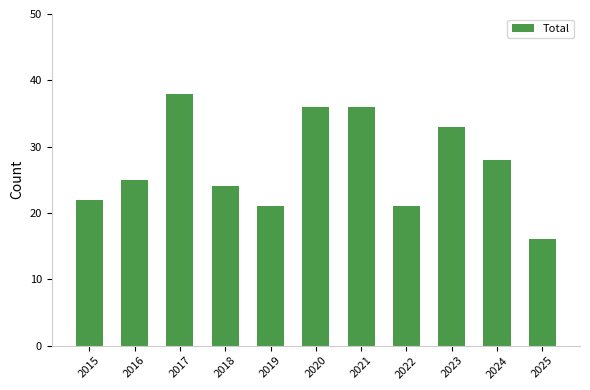

What value does the data have at 2025?

16